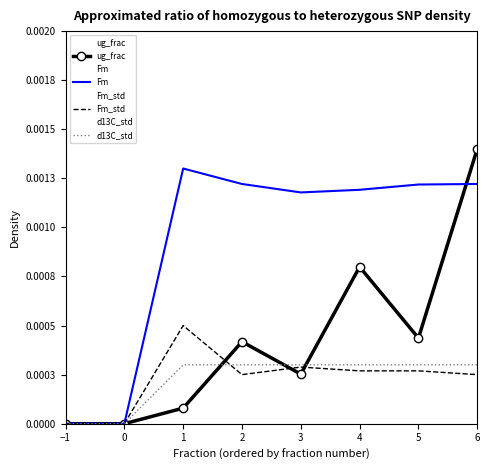

What are all the series names shown in the legend?

ug_frac, Fm, Fm_std, d13C_std